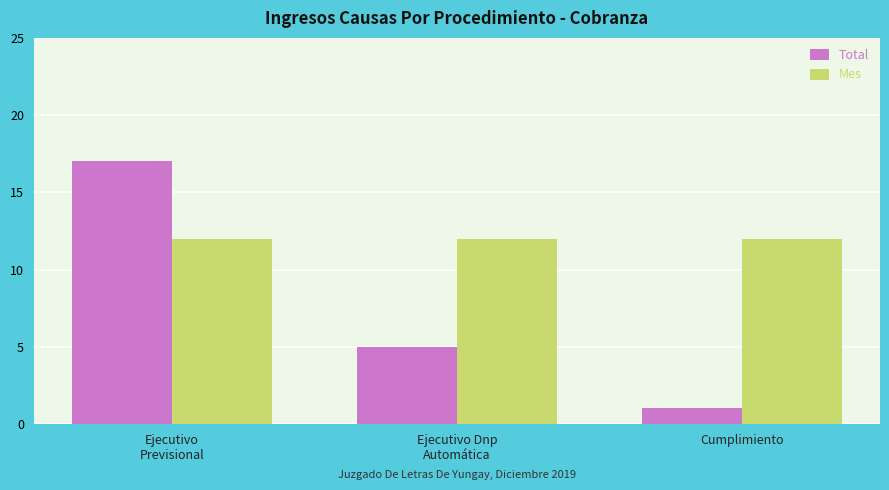

Where does the Total series first go above 5?

Ejecutivo
Previsional